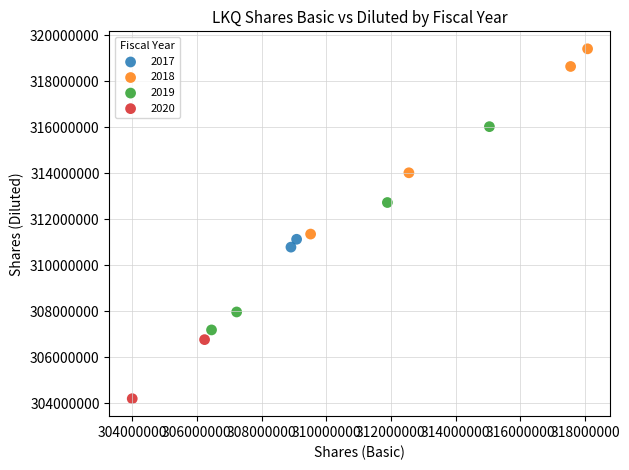

Which series contains the highest Y value?

2018